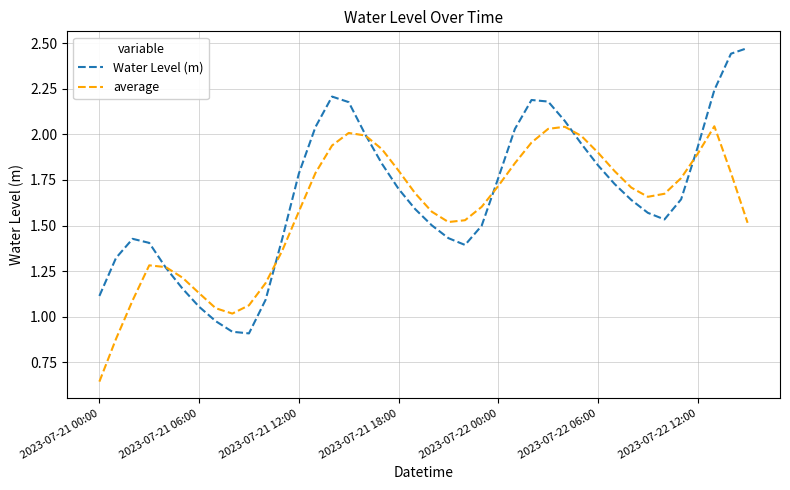

List the series in order of their peak value, highest first.

Water Level (m), average